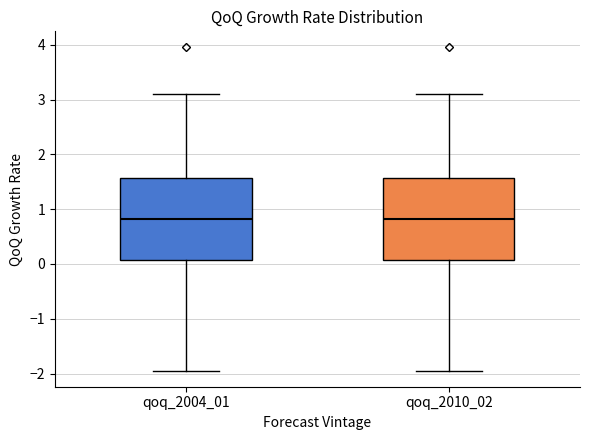

Where does the median line of the box for qoq_2010_02 sit on the y-axis? The values are not printed on the chart, so give them approximately, as read against the axis.

0.8